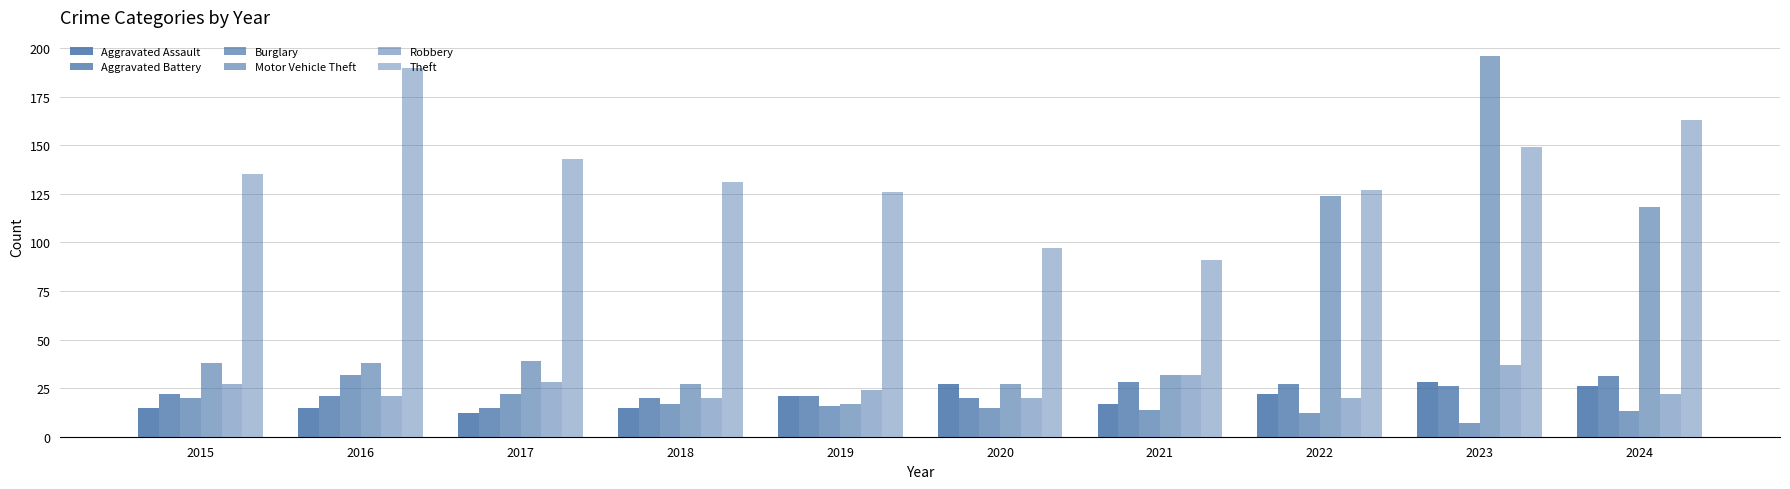

Is it true that Aggravated Battery equals 31 at 2024?

True